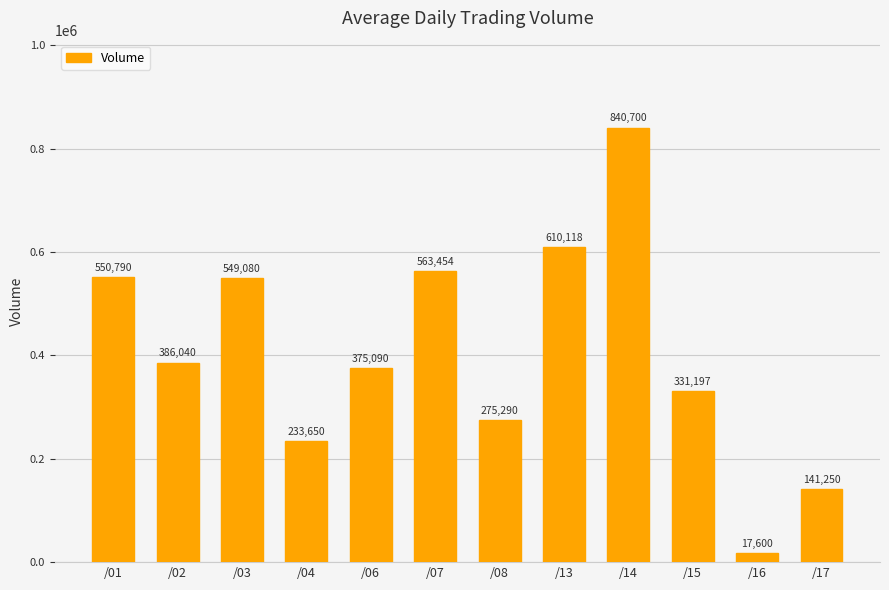

What is the sum of all values?

4874259